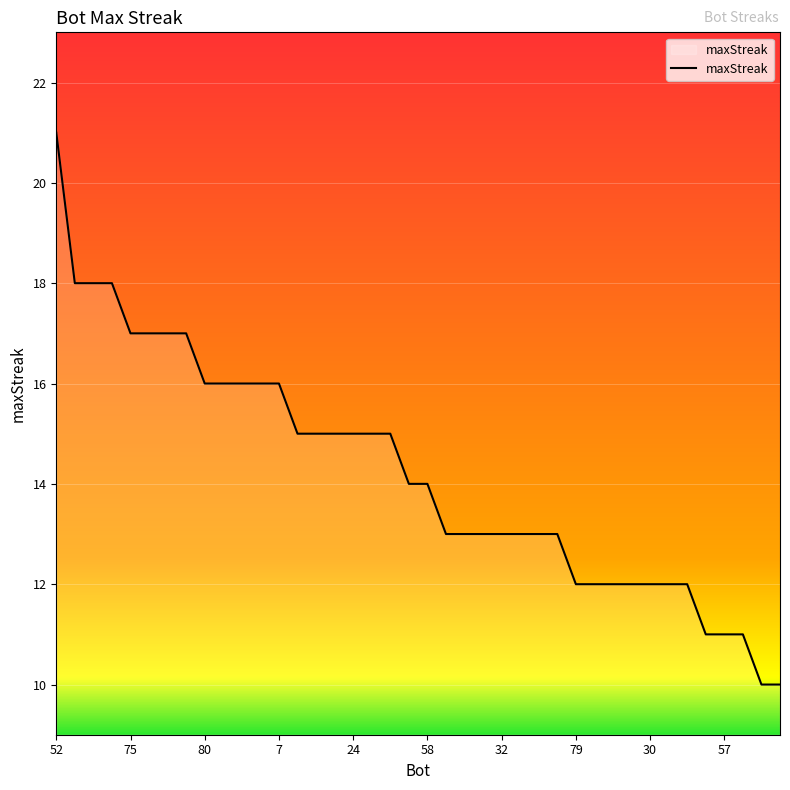

Reading right to left, transcribe all the data shown in this chart.

10	10	11	11	11	12	12	12	12	12	12	12	13	13	13	13	13	13	13	14	14	15	15	15	15	15	15	16	16	16	16	16	17	17	17	17	18	18	18	21